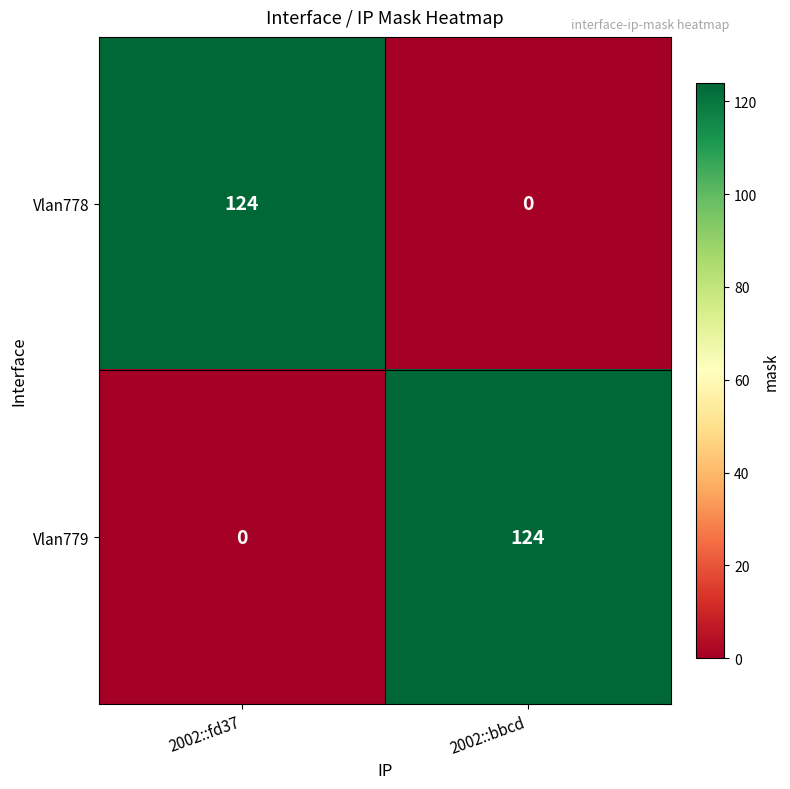

How many values in the Vlan778 series are below 124?

1